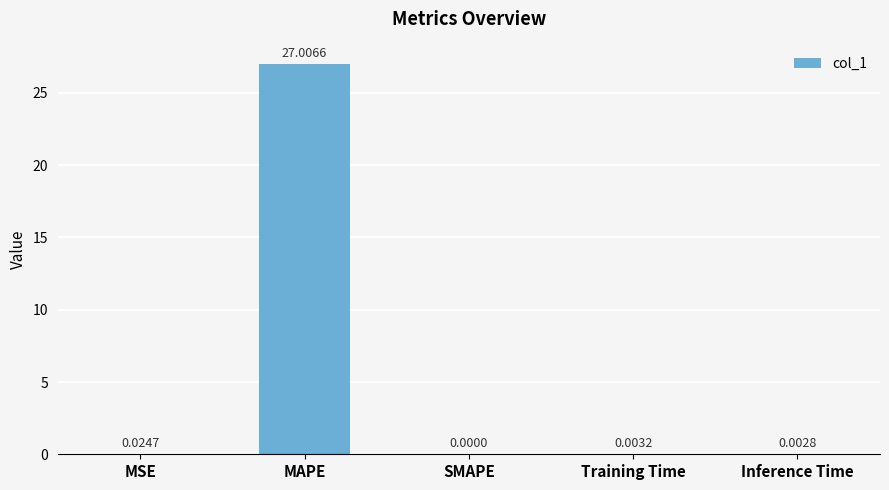

Between MAPE and SMAPE, which is larger?

MAPE